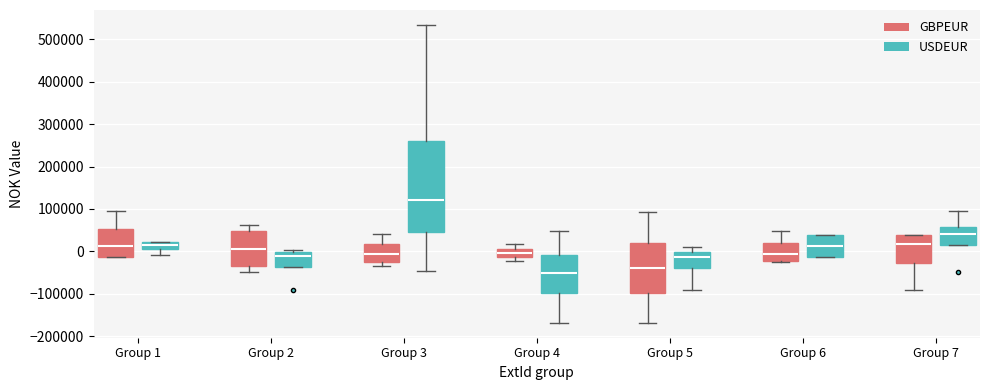

Which box's median line is the highest?

Group 3 (USDEUR)